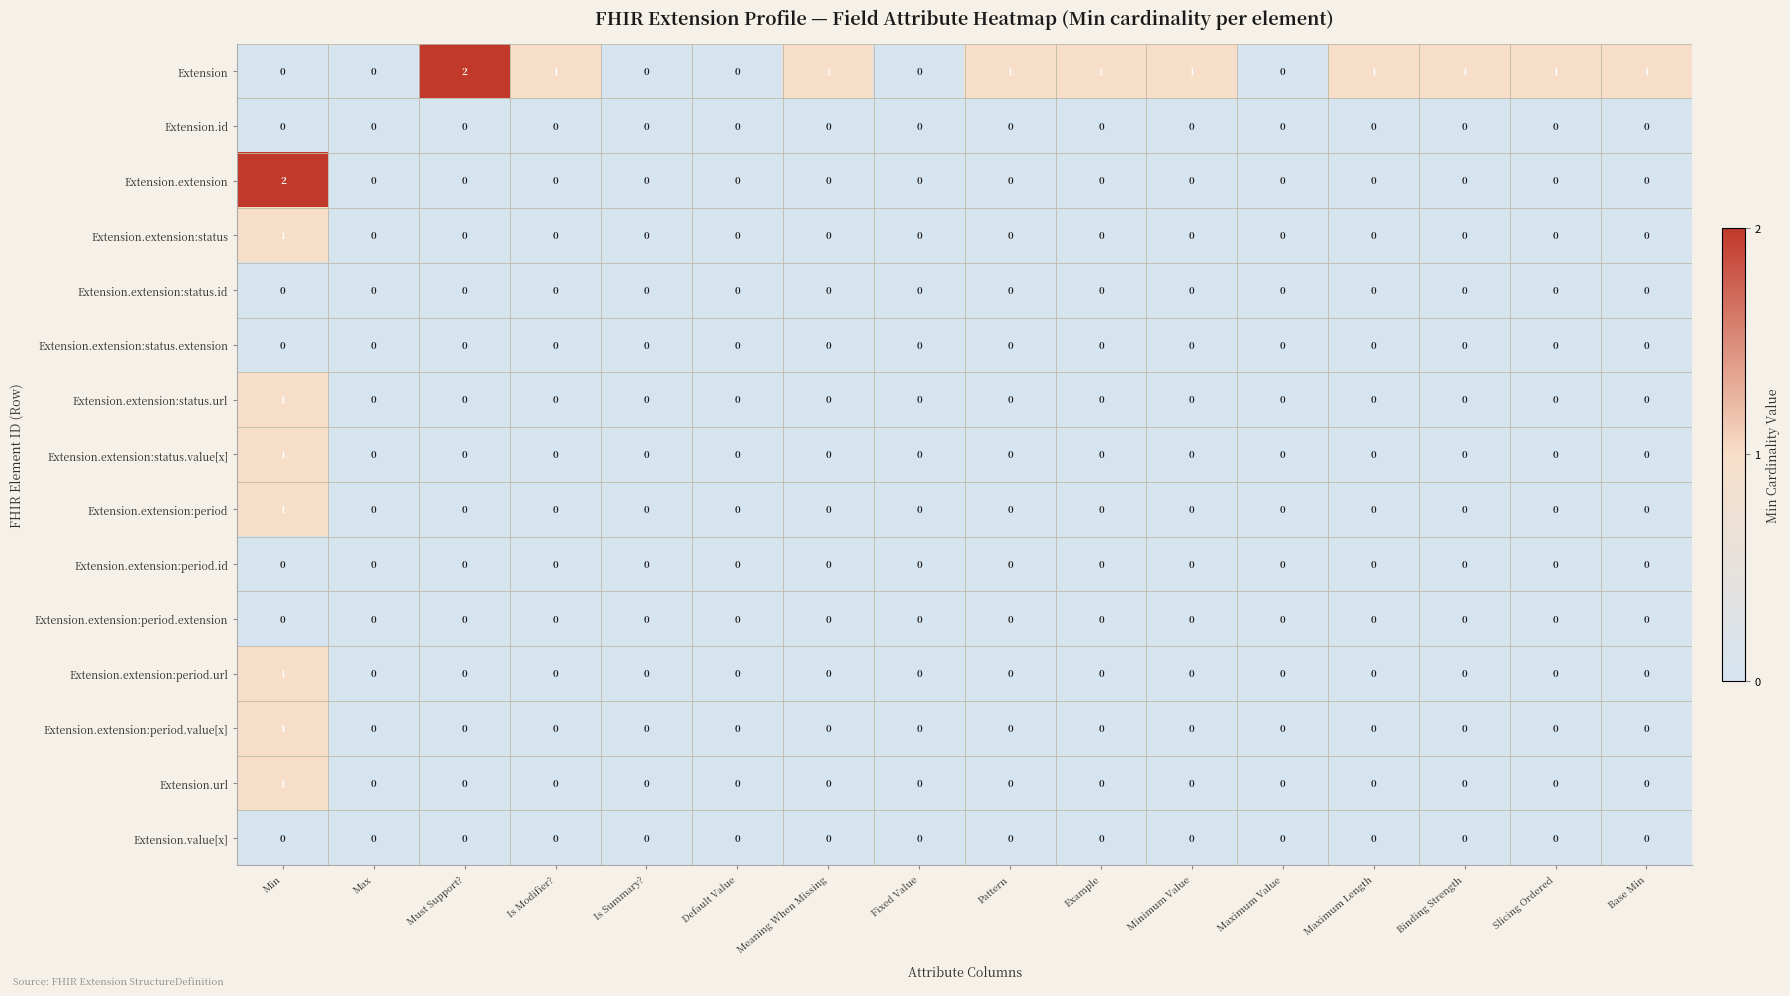

Which series has the largest total across all categories?

Extension